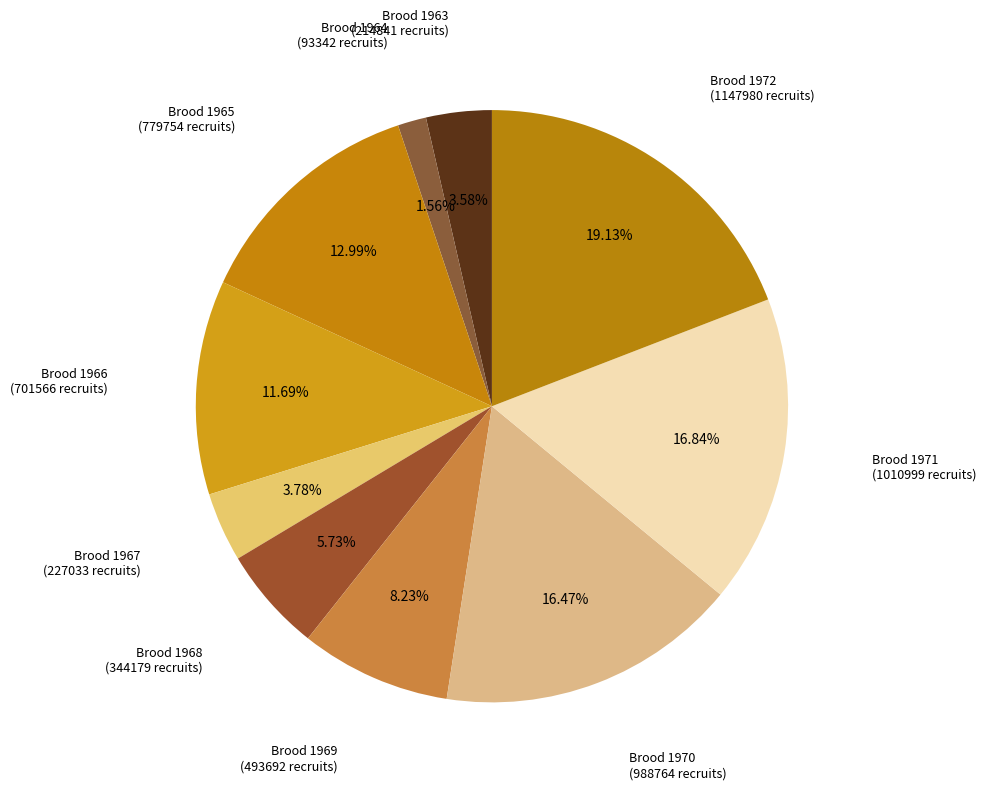

How many segments does this pie chart have?

10